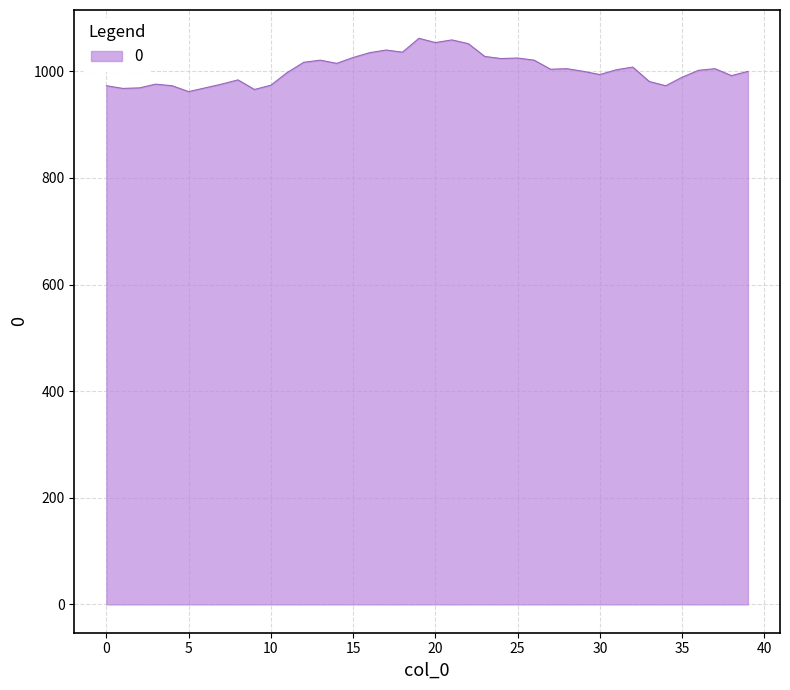

What is the minimum value shown in the chart?

962